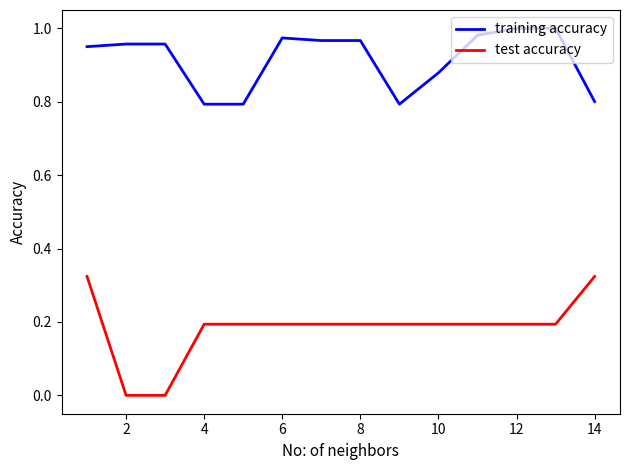

True or false: training accuracy and test accuracy cross at least once.

False